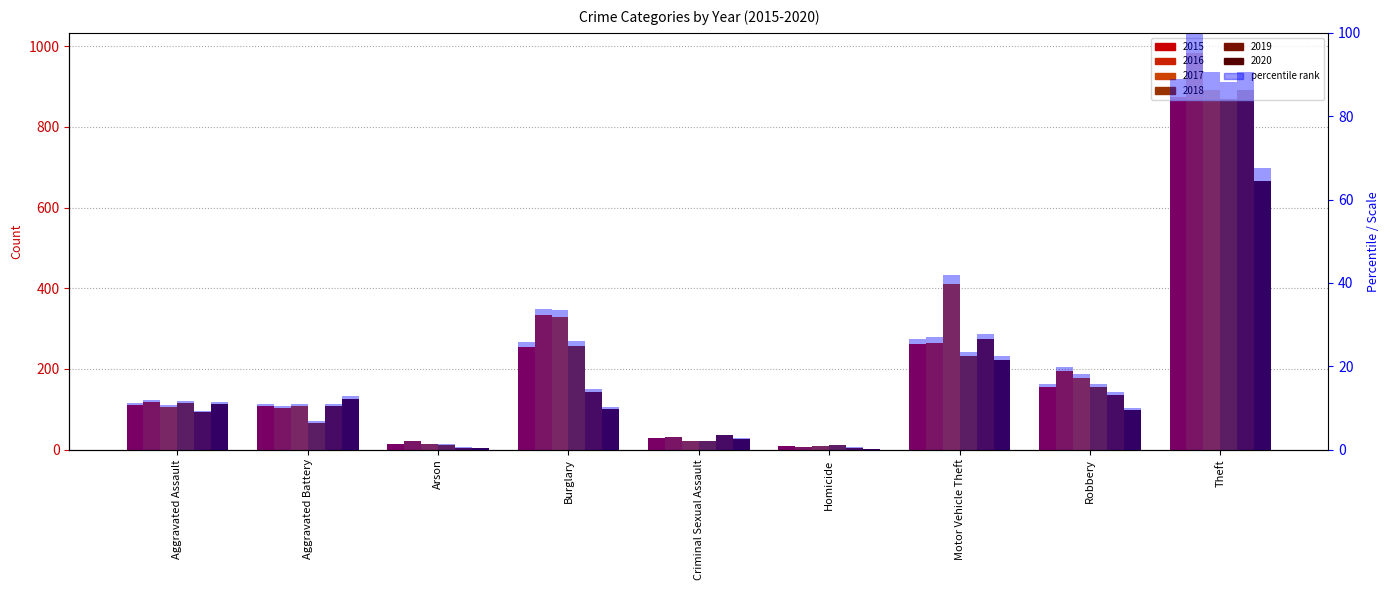

At which label does 2016 pct reach its minimum?

Homicide